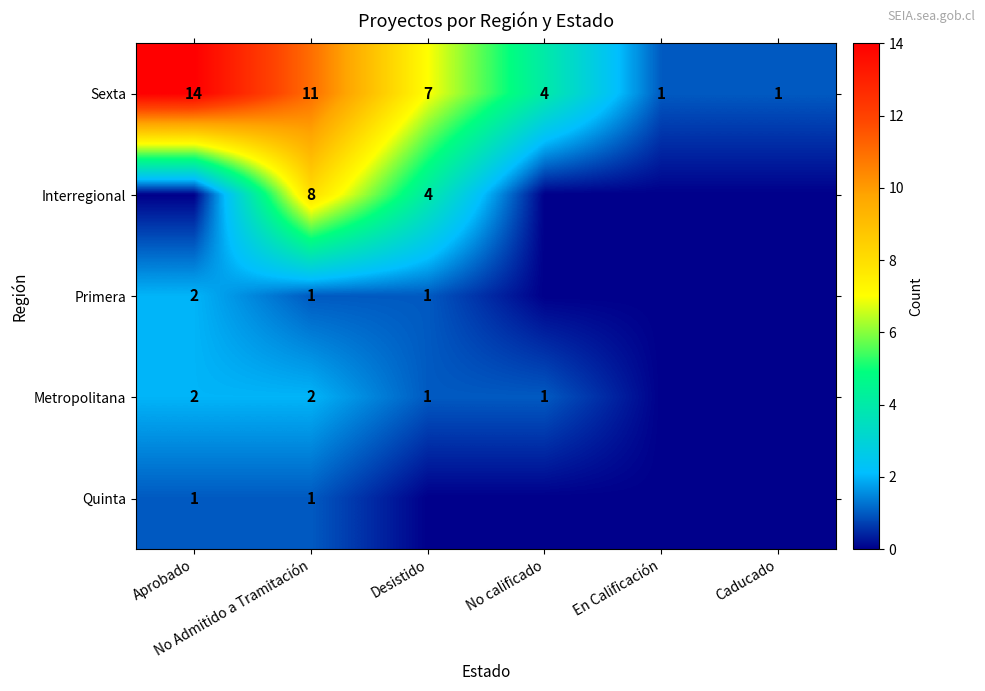

Count the Sexta values in the range 1 to 11.

5